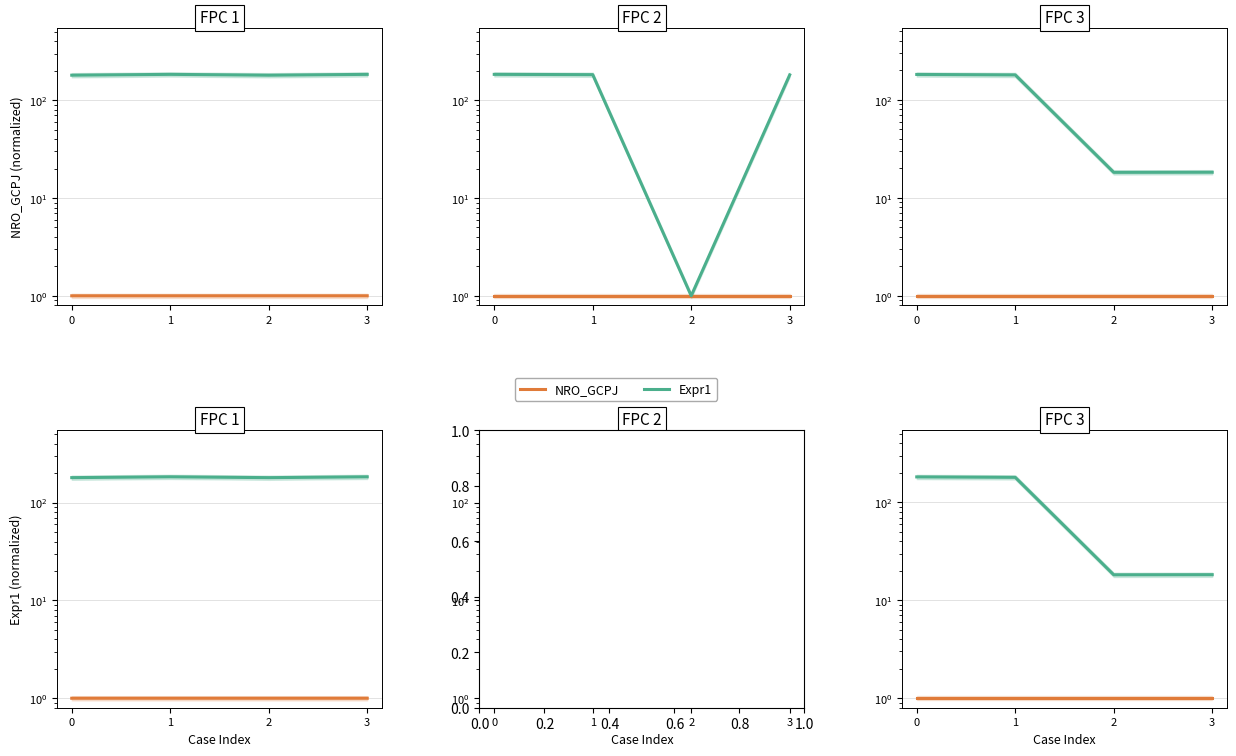

What is the lowest value of the Expr1 series?

18.2